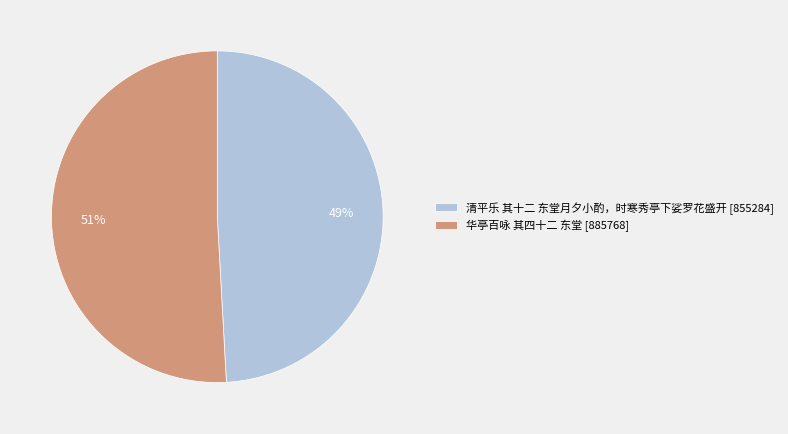

To the nearest percent, what is the average slice percentage?

50%